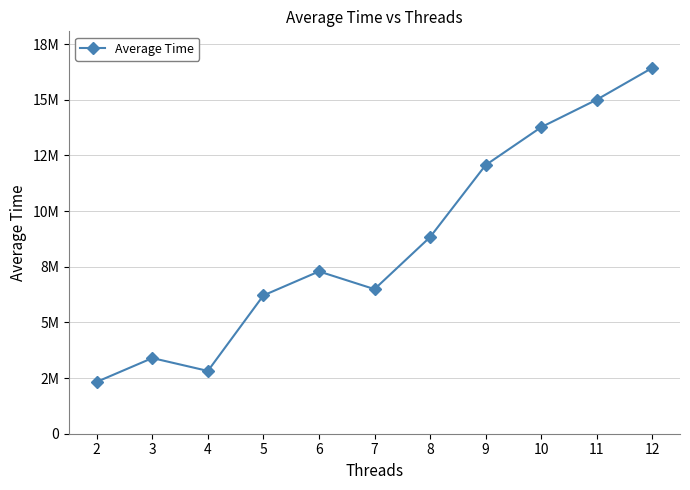

What is the maximum value shown in the chart?

16430893